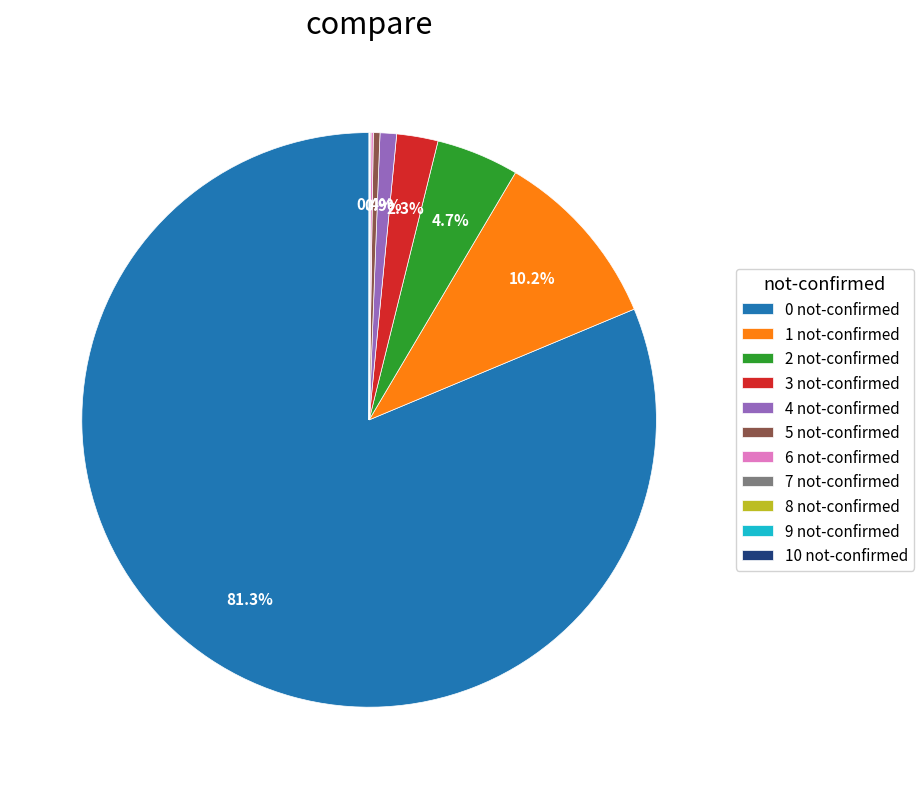

Is there any slice that represents more than half of the pie?

Yes